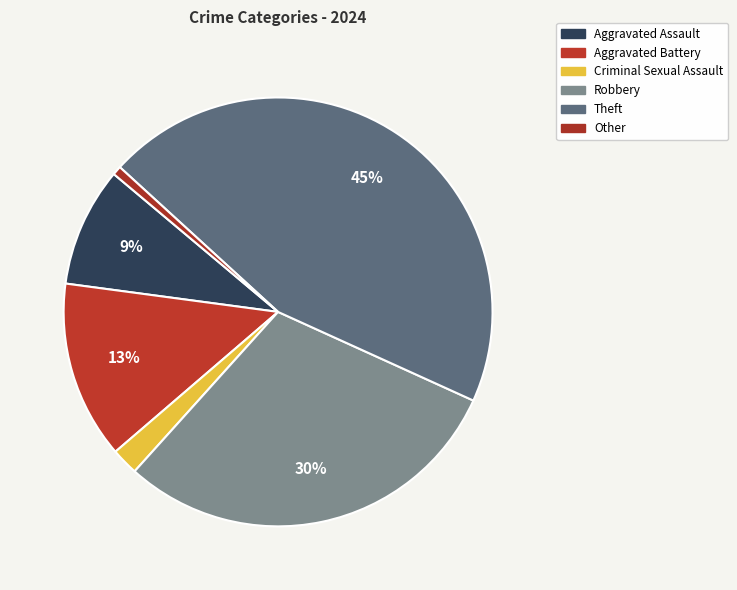

What percentage is the Criminal Sexual Assault slice, to the nearest percent?

2%